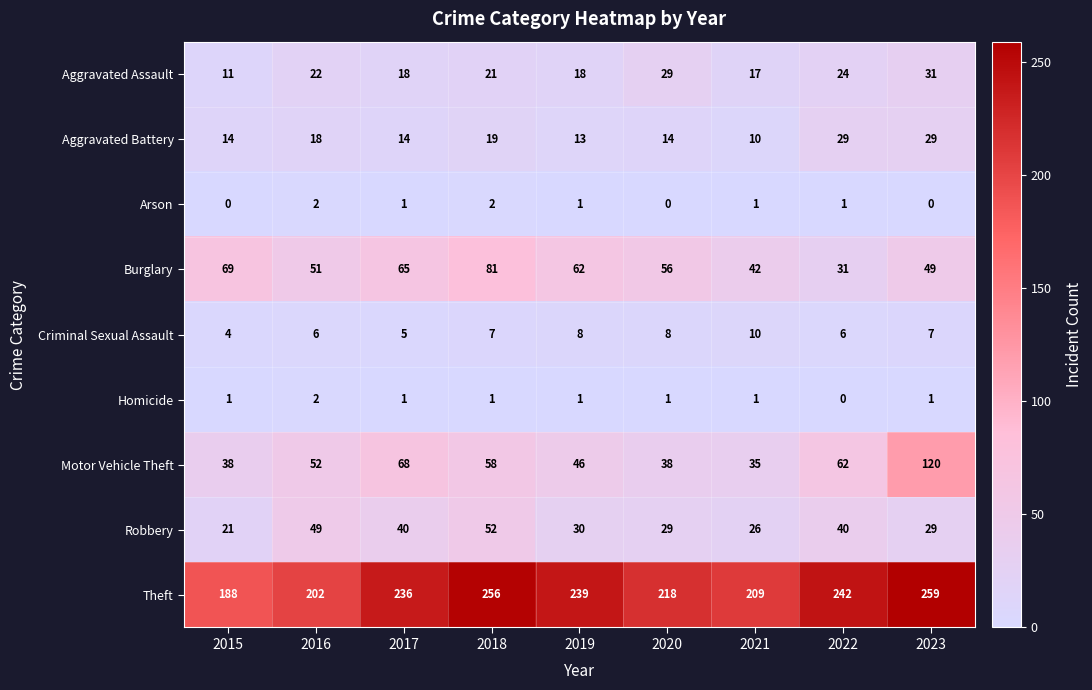

At which label does Robbery first exceed 30?

2016